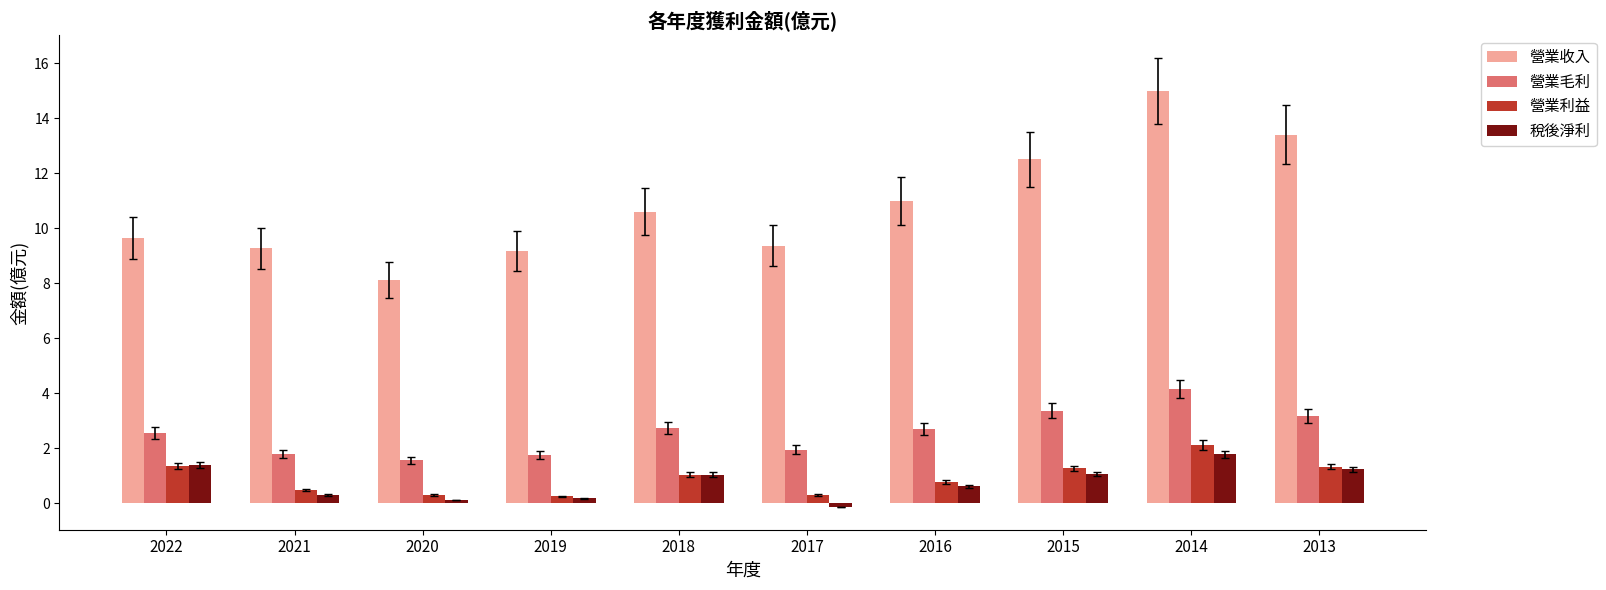

What is the value of the 稅後淨利 bar at the 4th from the left?

0.2